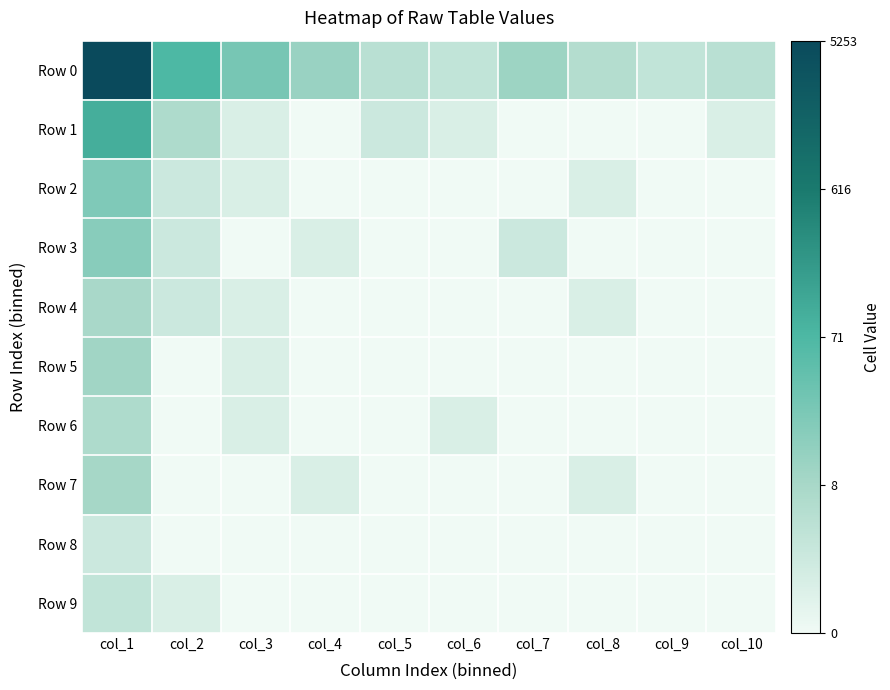

At which category does the chart reach its peak across all series?

col_1